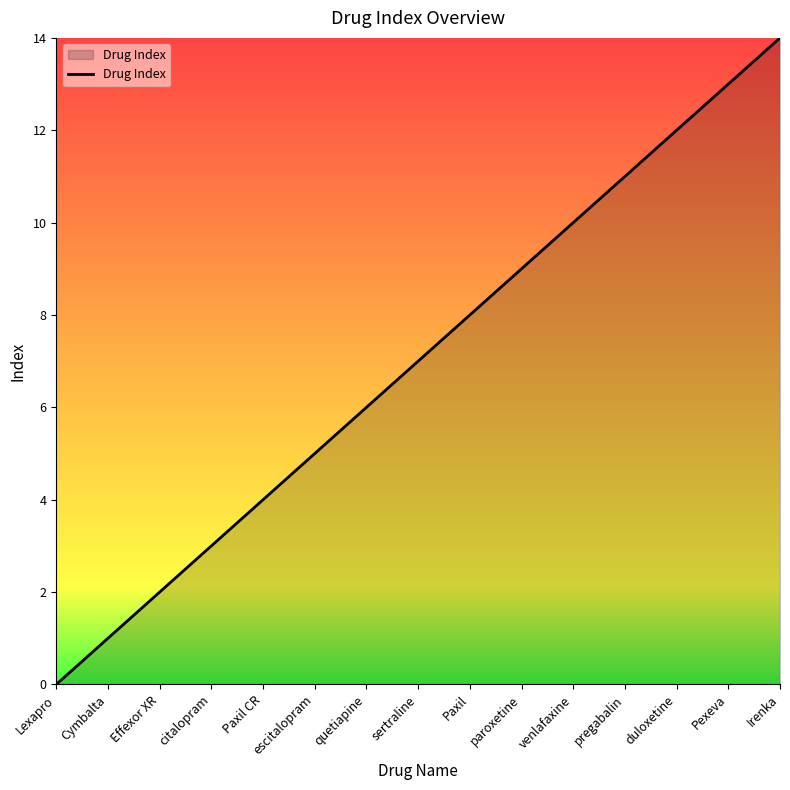

Reading left to right, list all the values displayed in this chart.

0	1	2	3	4	5	6	7	8	9	10	11	12	13	14